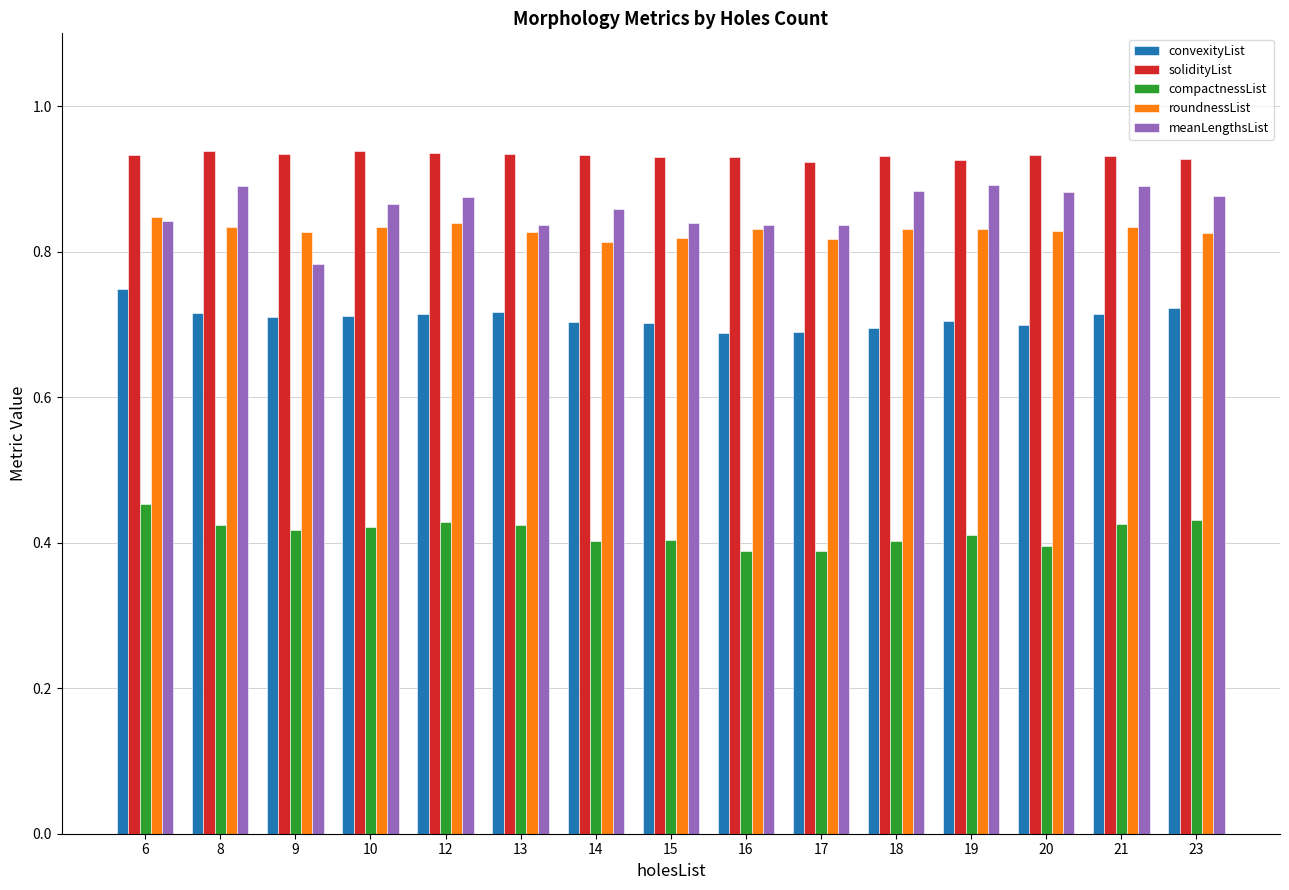

Does the chart contain stacked bars?

No